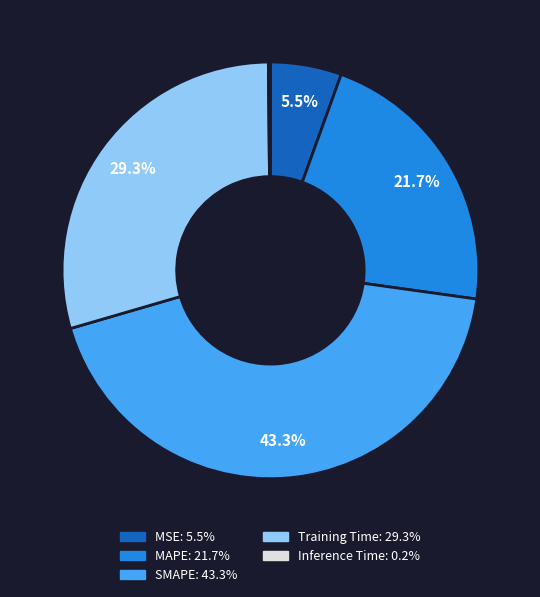

The SMAPE slice represents 43% of the pie. True or false?

True